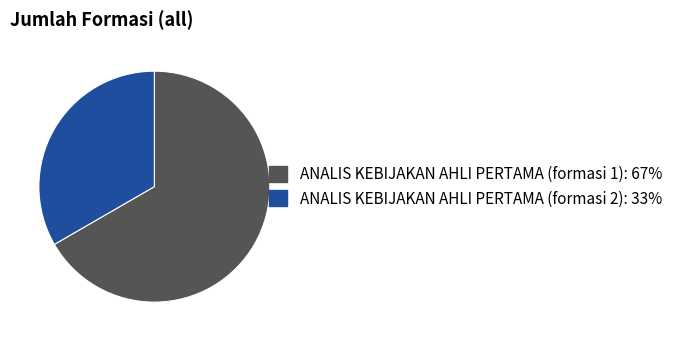

The ANALIS KEBIJAKAN AHLI PERTAMA (formasi 1) slice represents 54% of the pie. True or false?

False